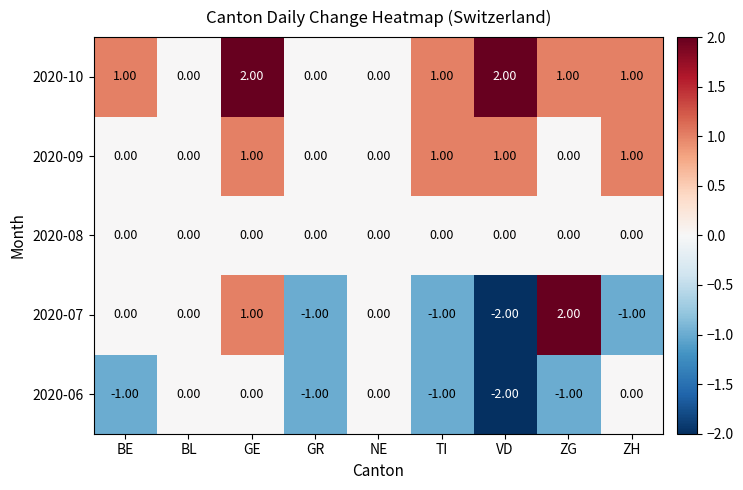

Between BL and ZG, which series saw the biggest shift?

2020-07